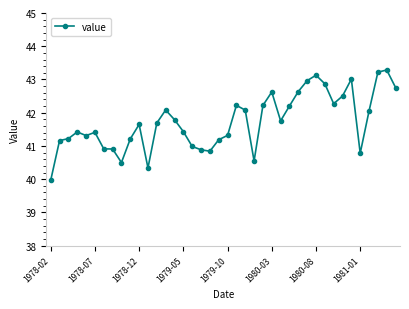

What is the minimum value shown in the chart?

40.0